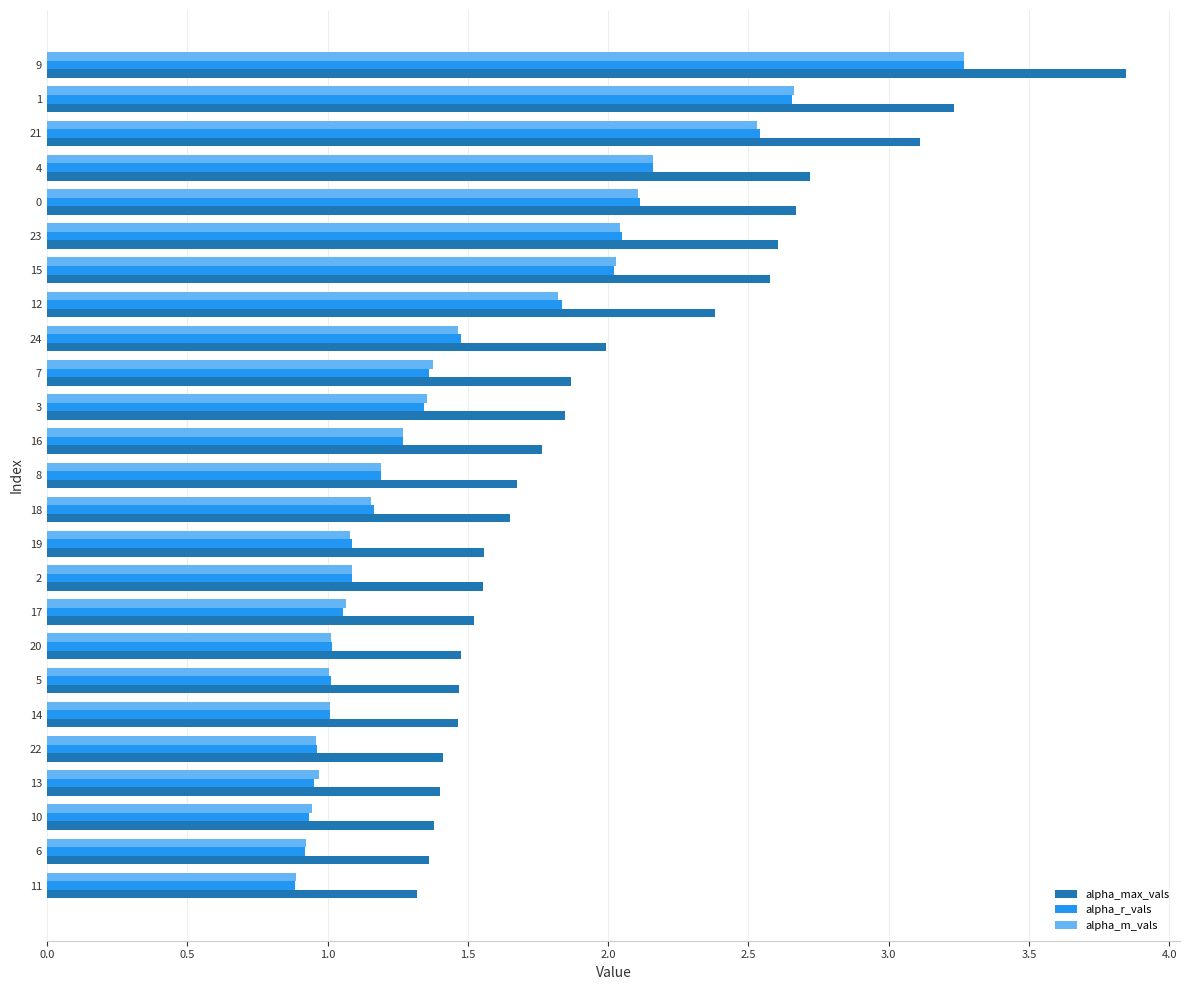

At which category does the chart reach its peak across all series?

9